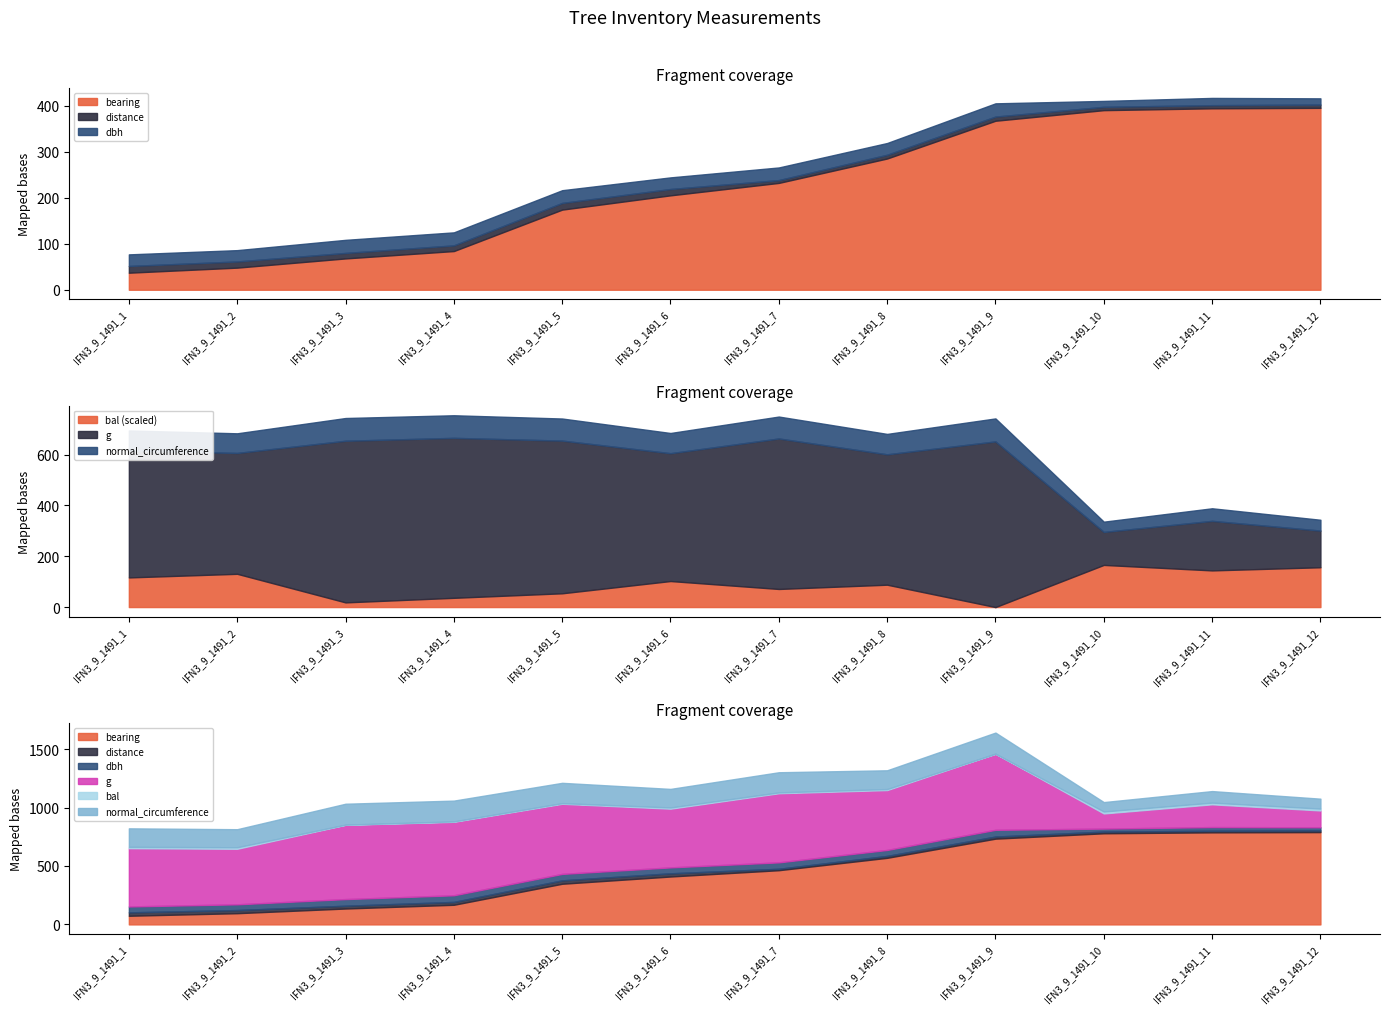

At which label does normal_circumference reach its peak?

IFN3_9_1491_9